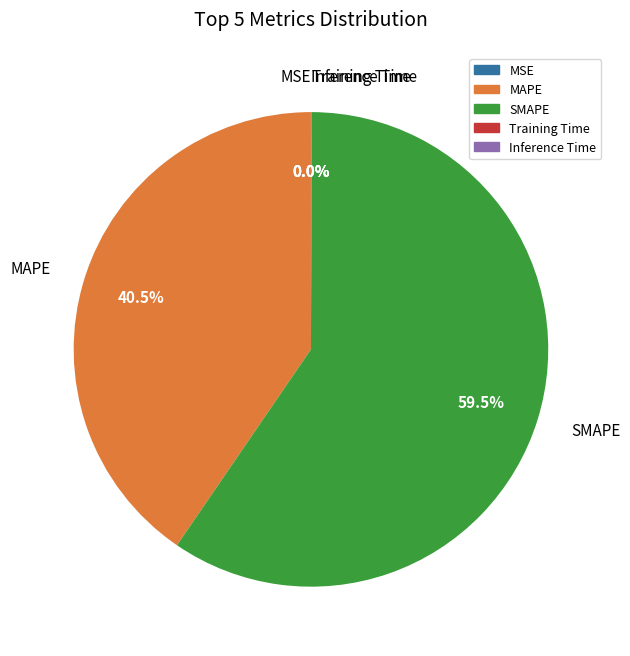

Which category has the biggest portion of the pie?

SMAPE